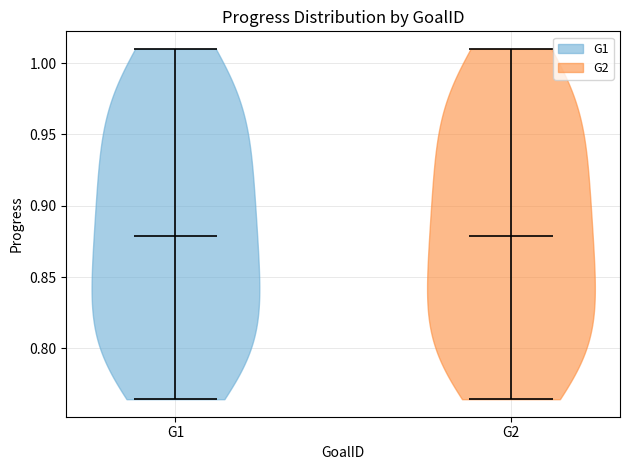

Reading left to right, read every violin against the y-axis: where its median line is, and the lowest and highest points it reaches. The values are not printed on the chart, so give them approximately, as read against the axis.

G1: median line 0.880, lowest point 0.765, highest point 1.010
G2: median line 0.880, lowest point 0.765, highest point 1.010